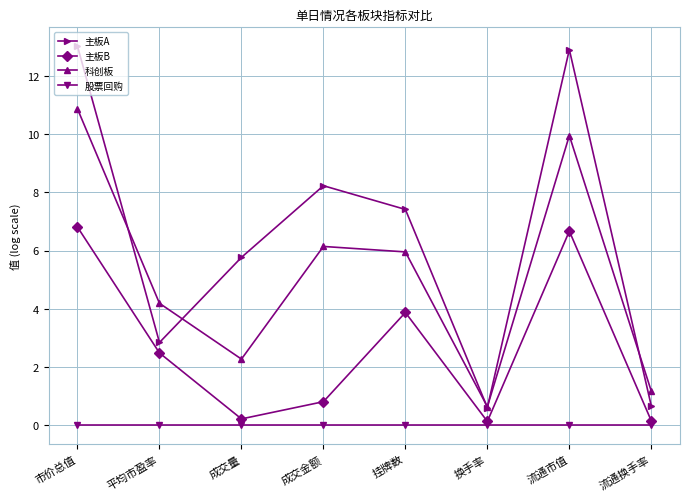

Which series changed the most between 流通市值 and 流通换手率?

主板A